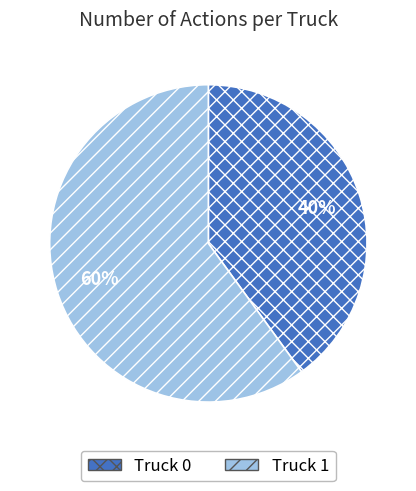

What is the majority slice?

Truck 1